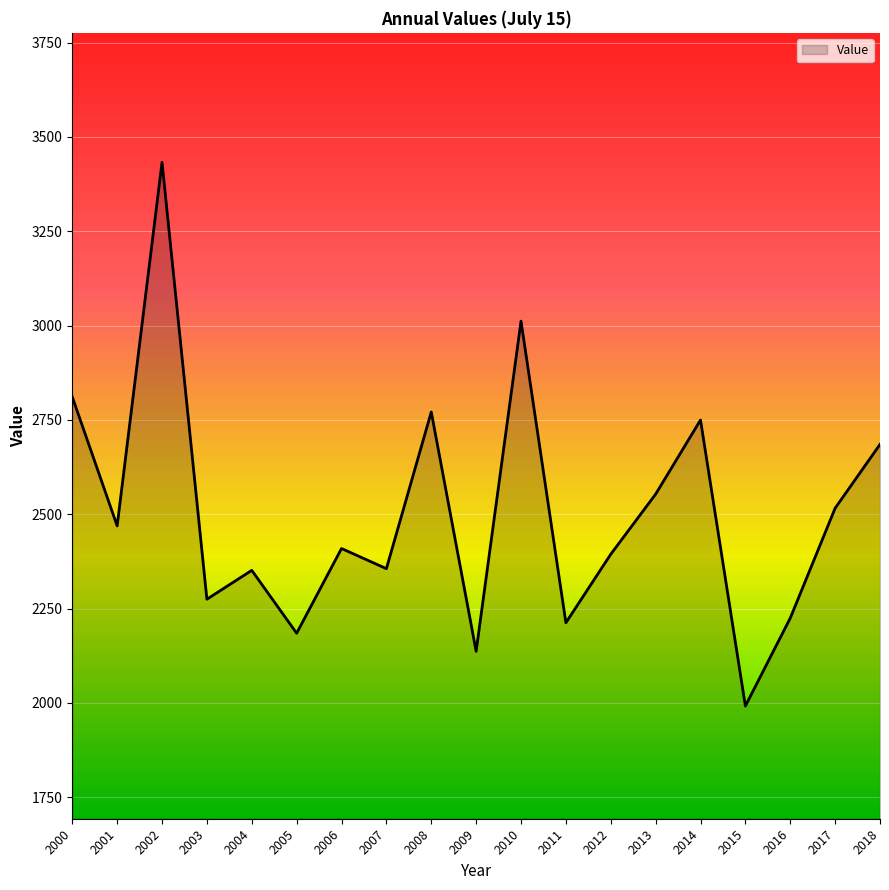

Is it true that the value at 2007 is 4165.4?

False